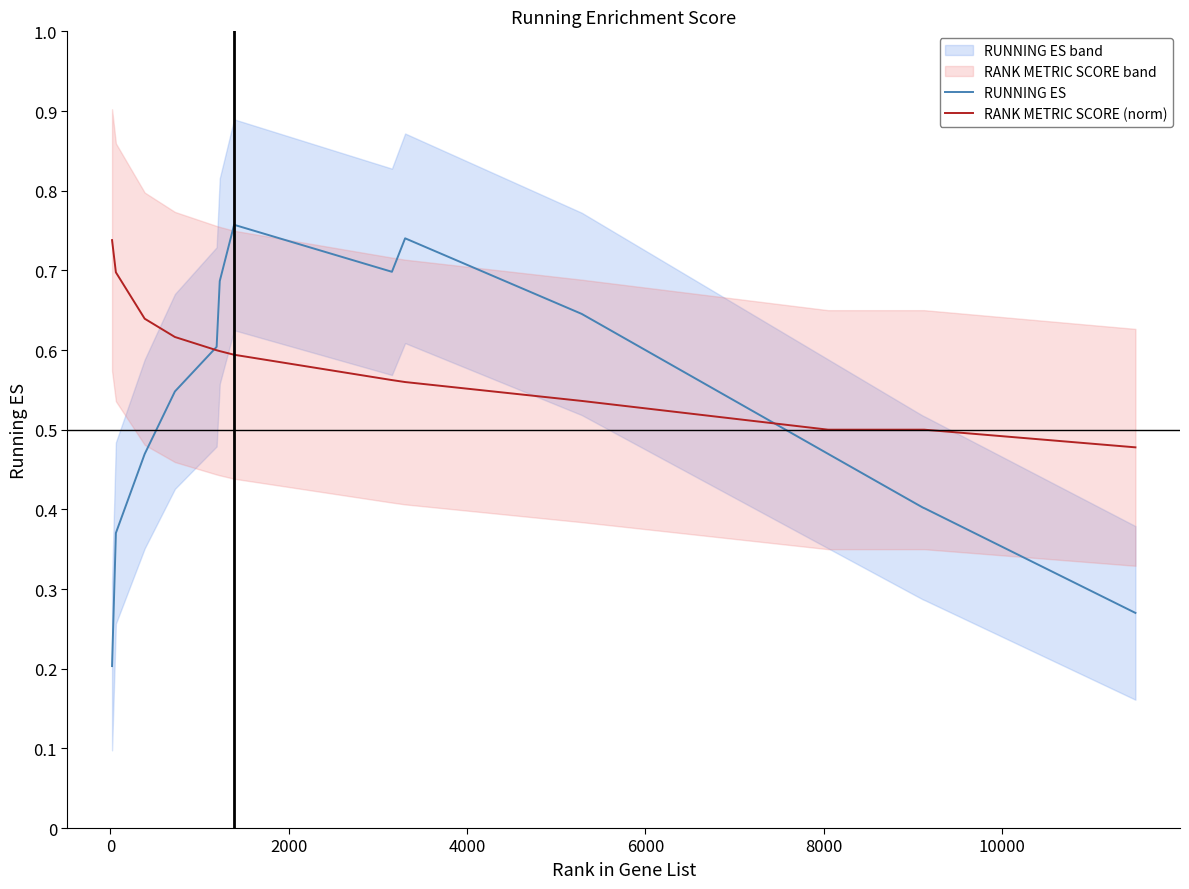

Which series ends up on top after the final intersection of RANK METRIC SCORE (norm) and RUNNING ES?

RANK METRIC SCORE (norm)